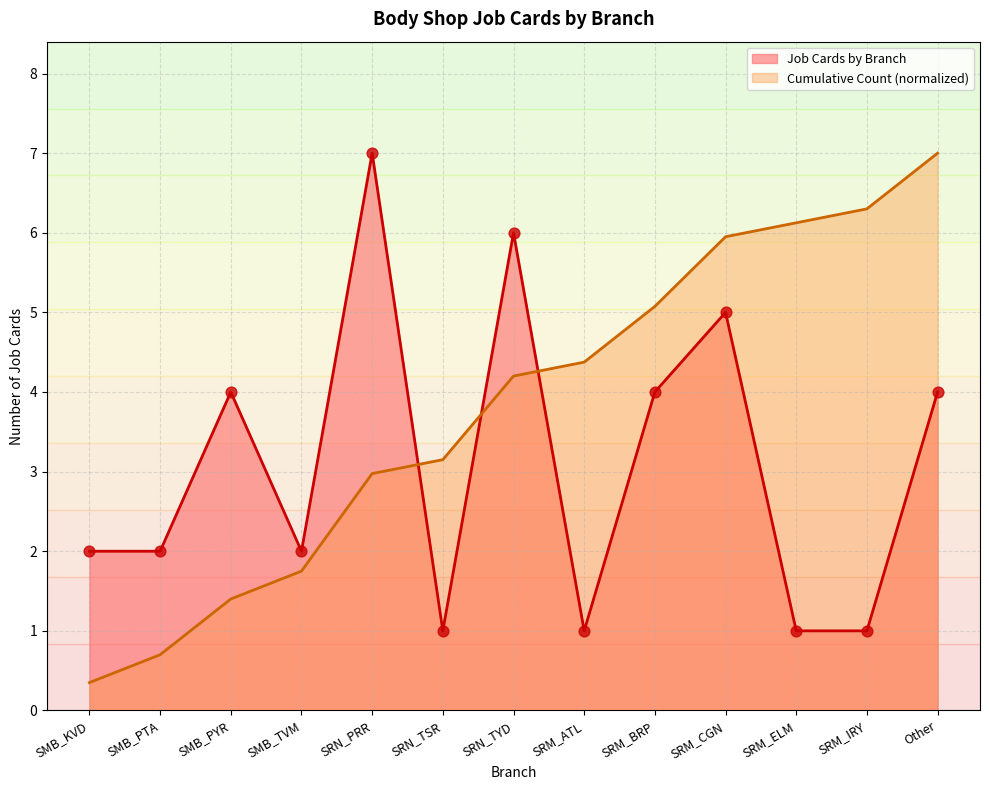

What is the total value across all series at SMB_PTA?

2.7